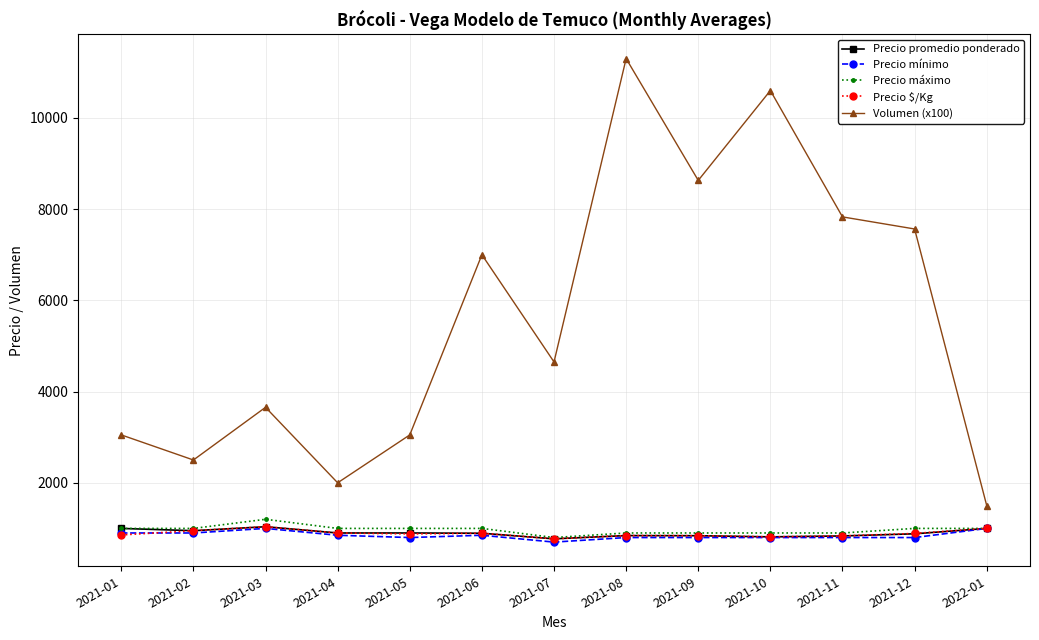

True or false: Volumen (x100) and Precio promedio ponderado cross at least once.

False